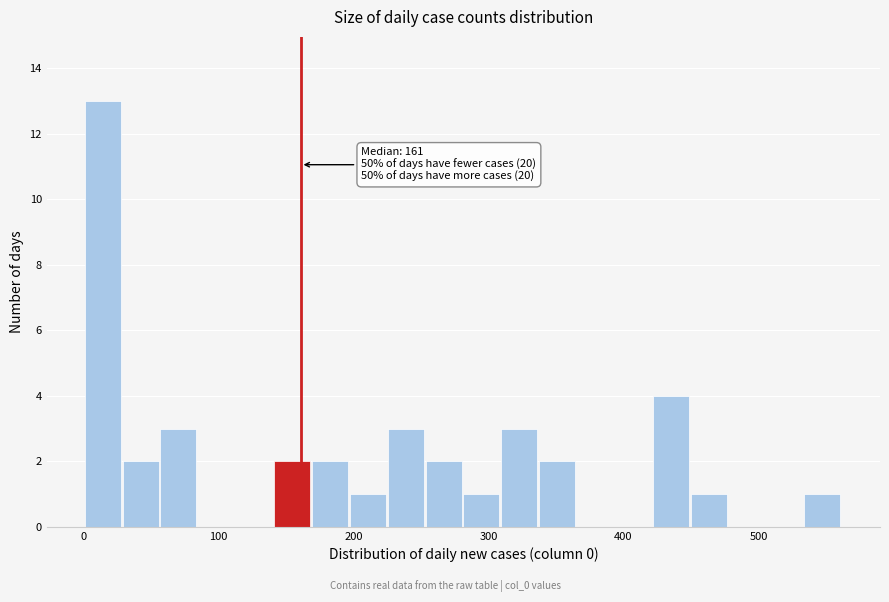

Read against the x-axis, roughly where is the centre of the tallest bar?

10